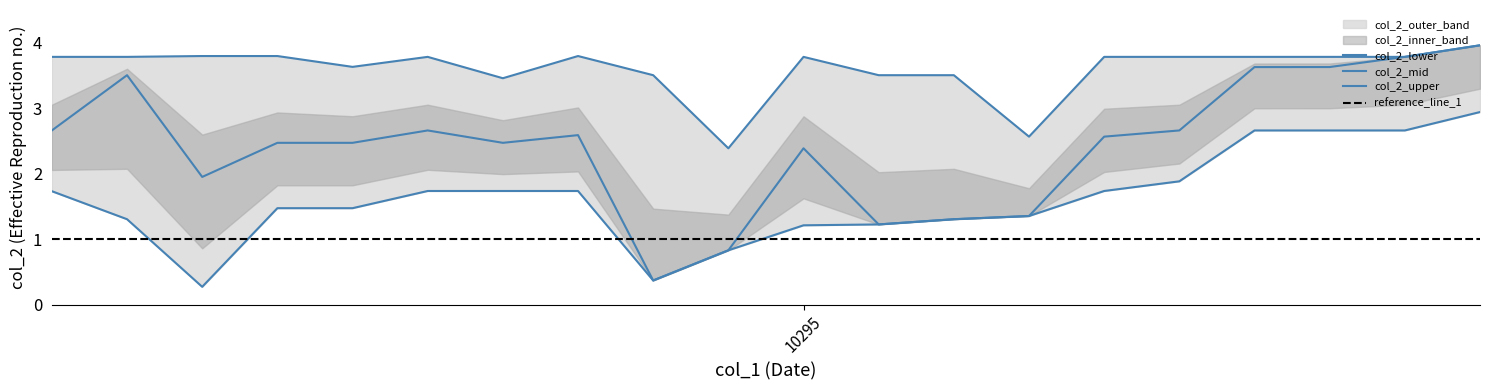

What is the average value of the col_2_lower series?

1.6